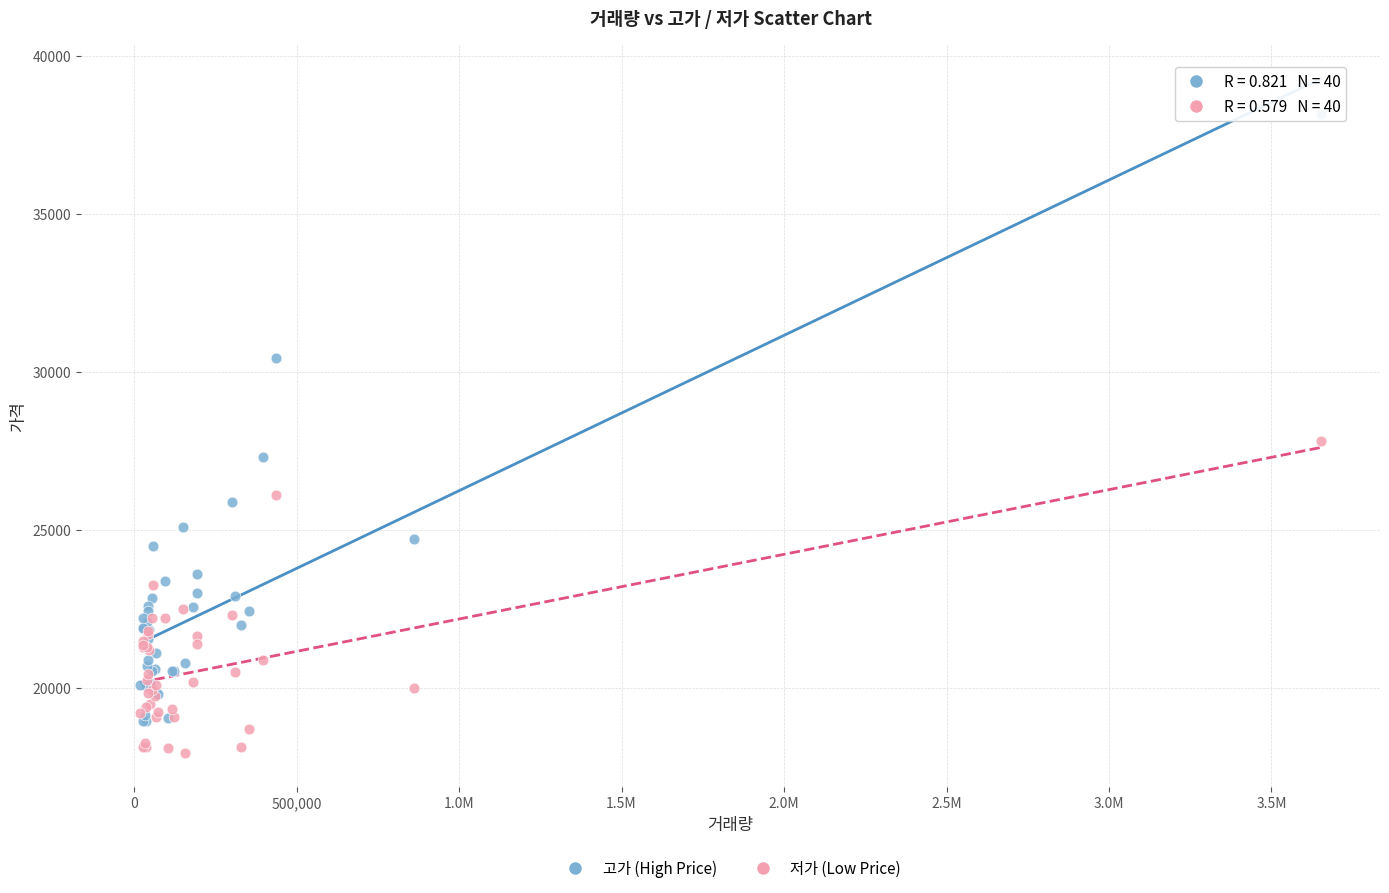

Across all series, what Y value is closest to 28050?

27800